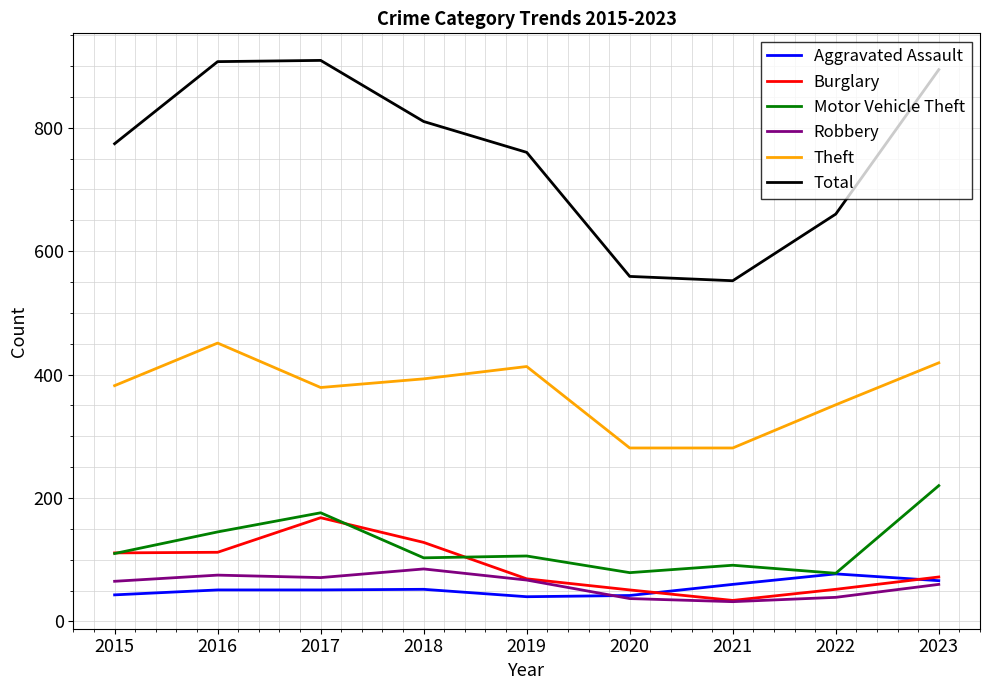

The value of Theft at 2021 is 281. True or false?

True